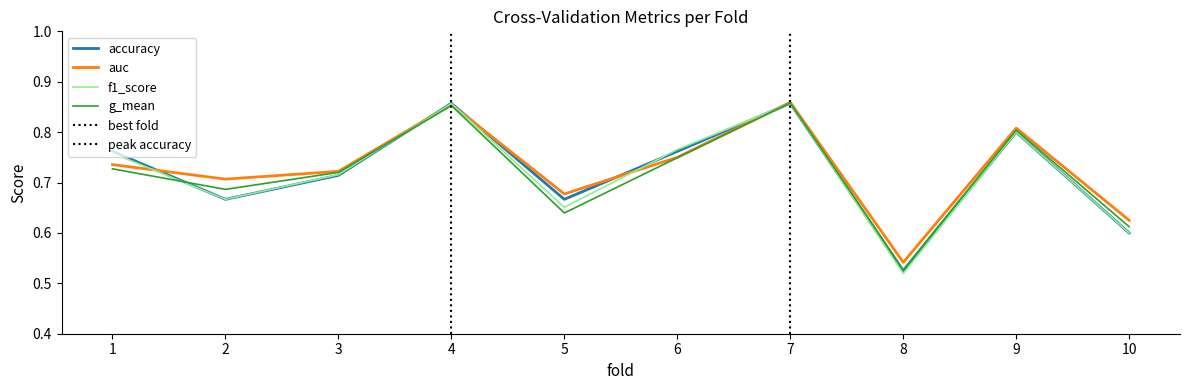

Count the auc values in the range 0 to 1.

10